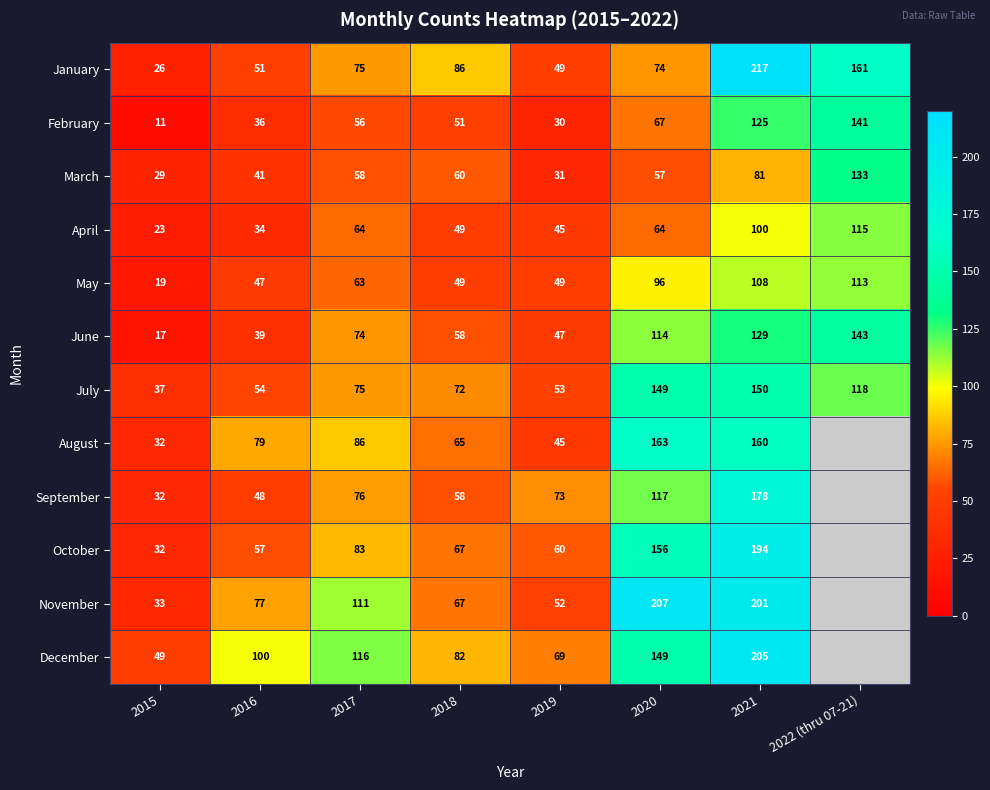

Read the May value at 2018, to the nearest 10.

50